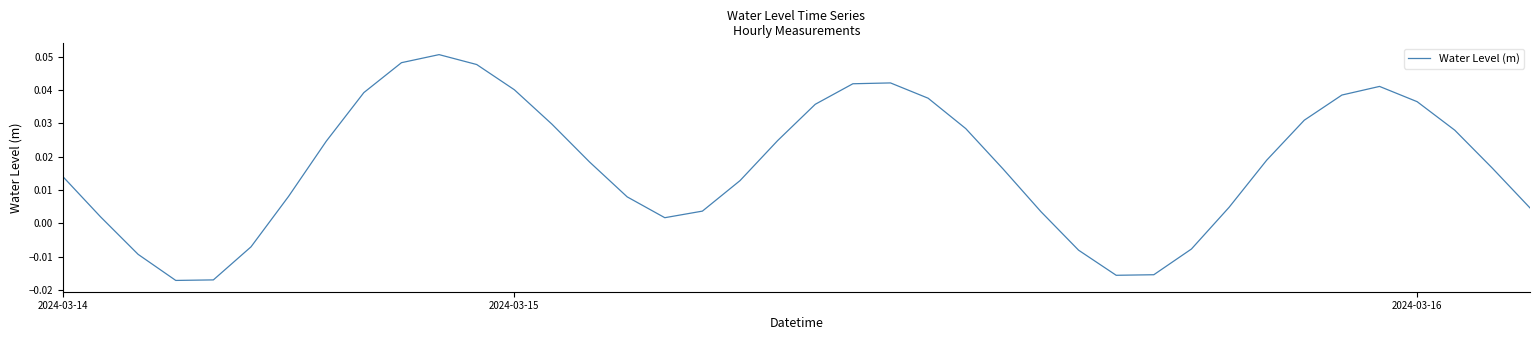

Does the chart display data point markers on the line(s)?

No